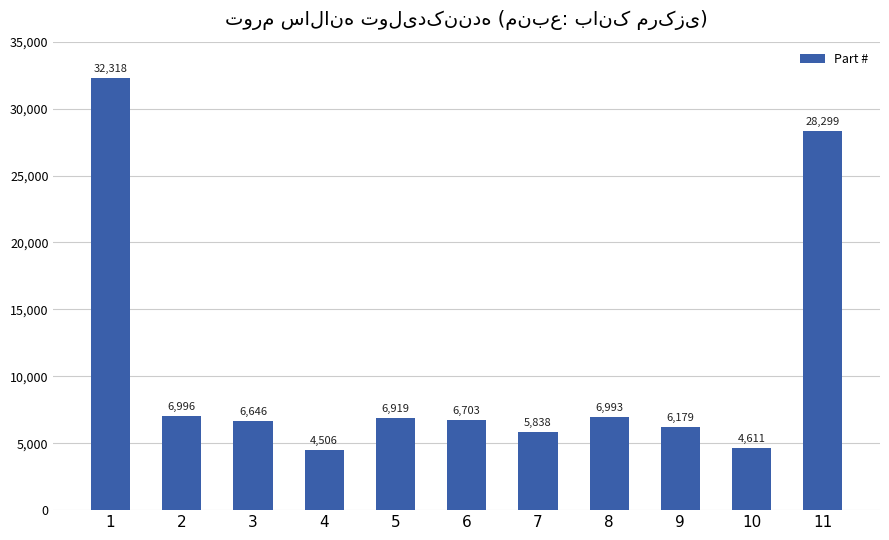

Which label corresponds to the smallest value in the chart?

4